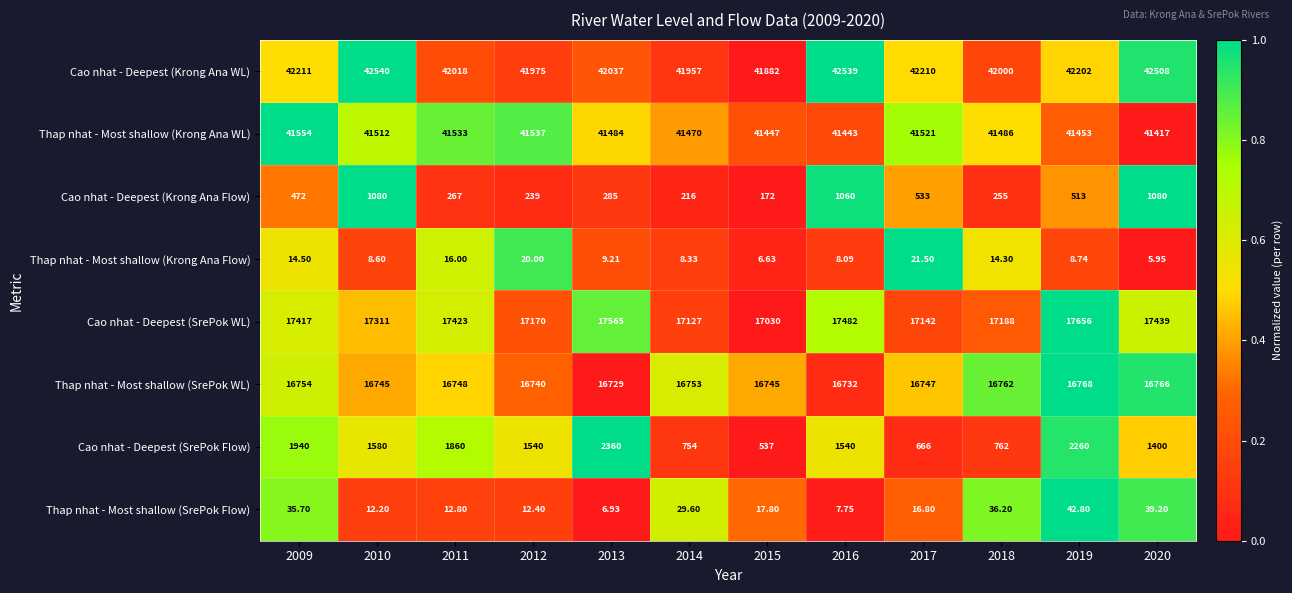

Rank the series by their maximum value, from lowest to highest.

Thap nhat - Most shallow (Krong Ana Flow), Thap nhat - Most shallow (SrePok Flow), Cao nhat - Deepest (Krong Ana Flow), Cao nhat - Deepest (SrePok Flow), Thap nhat - Most shallow (SrePok WL), Cao nhat - Deepest (SrePok WL), Thap nhat - Most shallow (Krong Ana WL), Cao nhat - Deepest (Krong Ana WL)